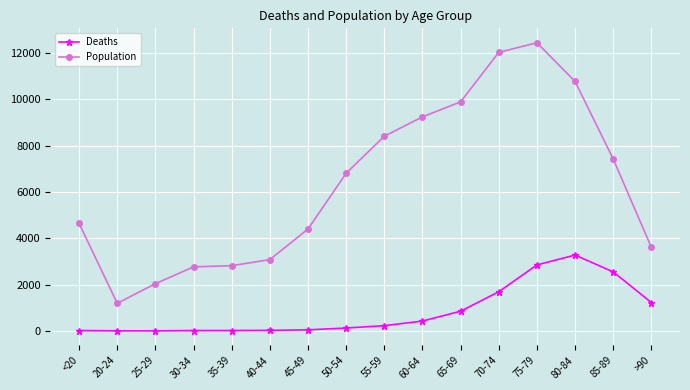

What is the average value of the Deaths series?

834